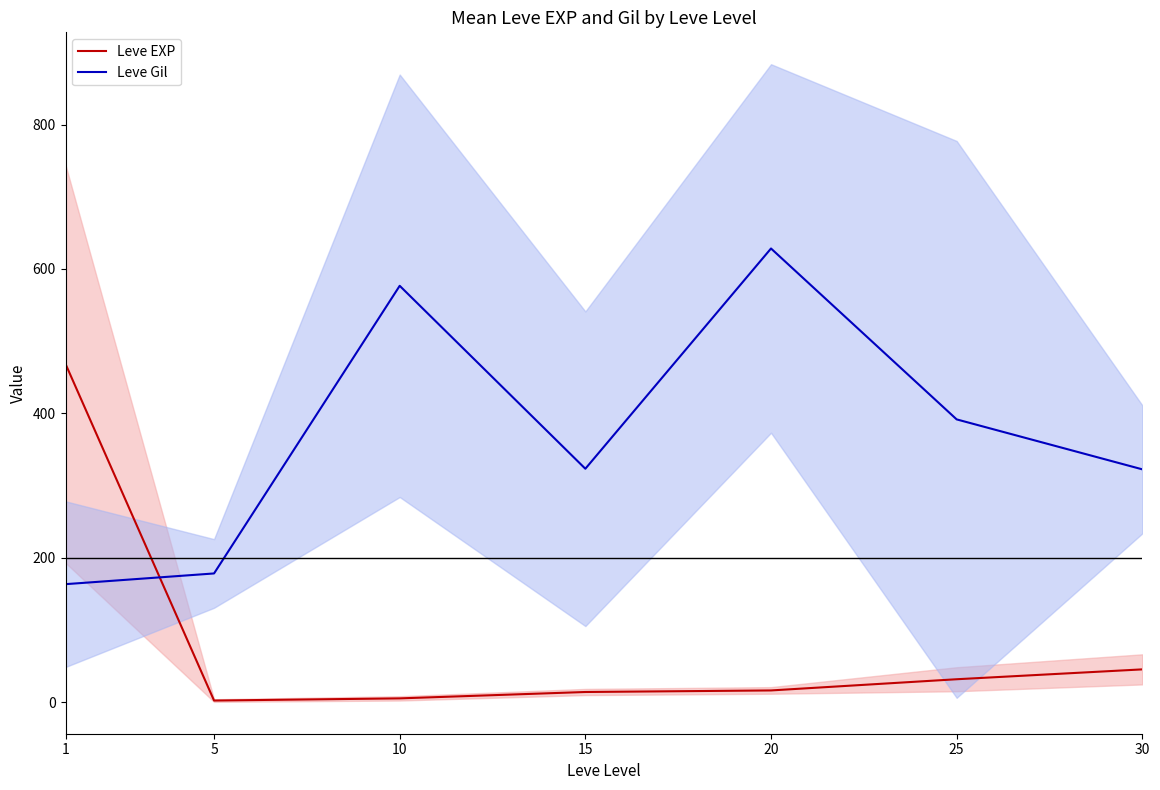

At which category is the sum across all series the highest?

20